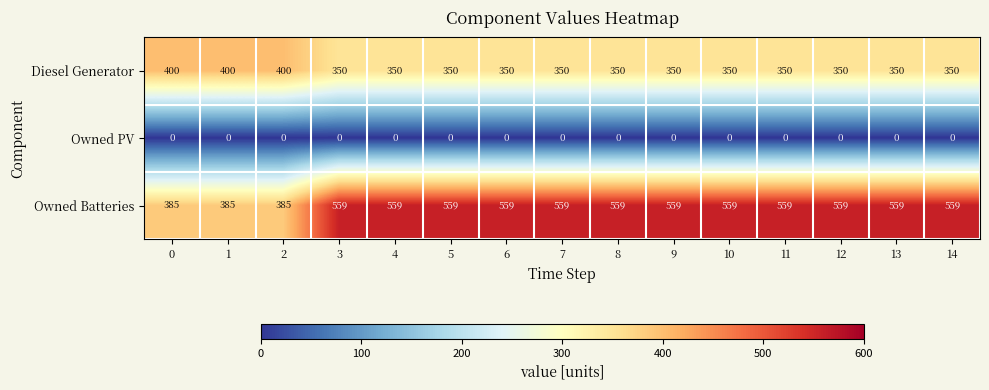

Is it true that Owned Batteries equals 732 at 14?

False